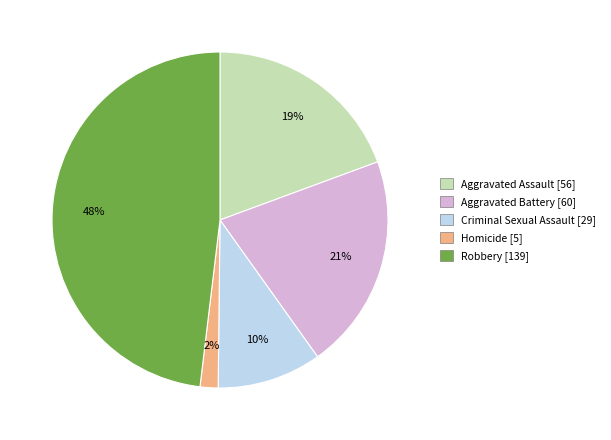

What is the ratio of the value at Robbery to the value at Criminal Sexual Assault?

4.8